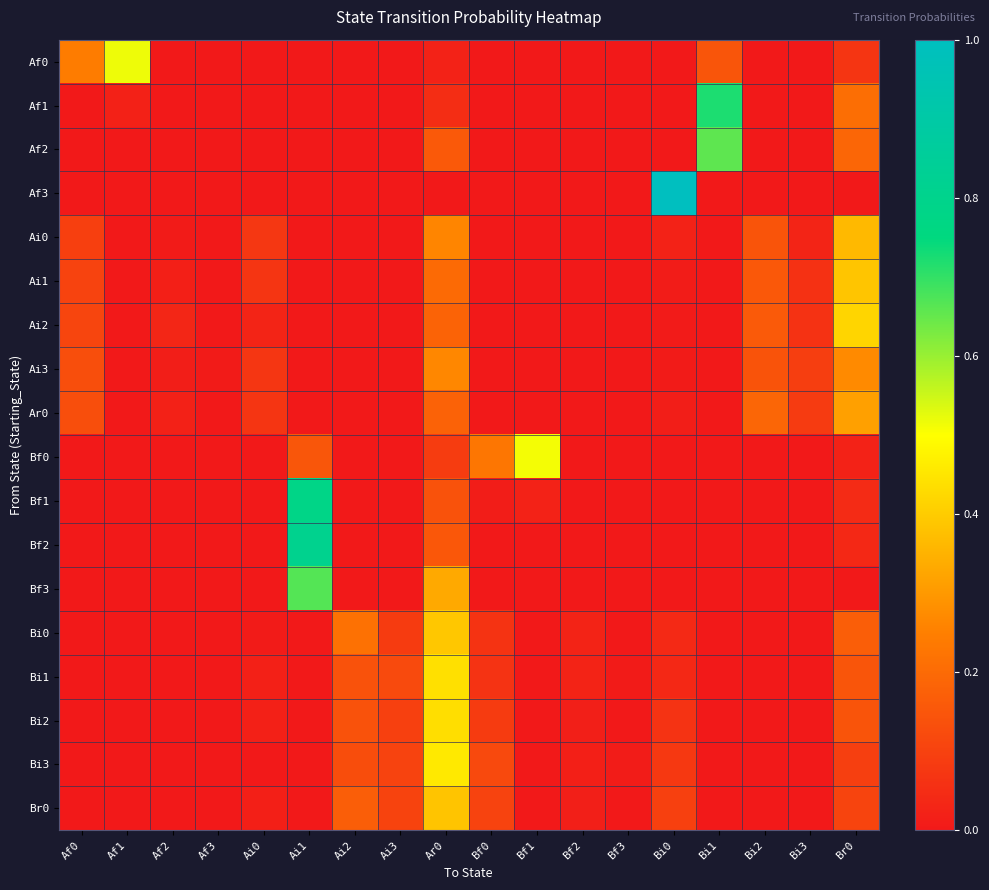

Which has a higher value, Bi1 or Bi2?

Bi1